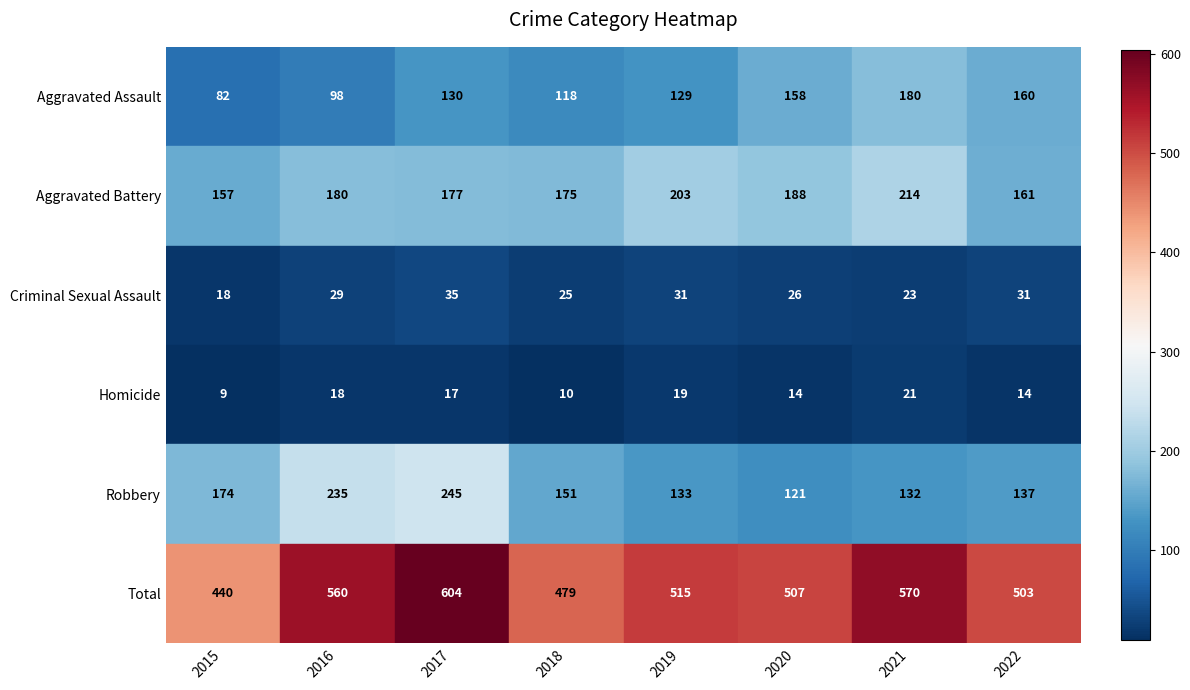

What is the approximate value of Homicide at 2017, to the nearest 10?

20